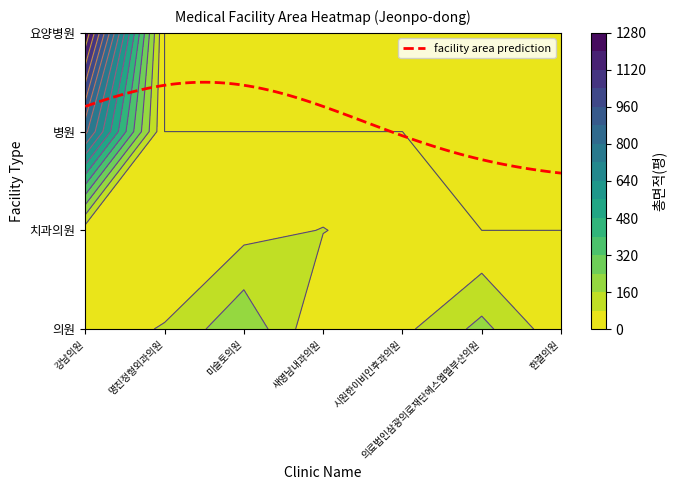

What is the spread (max minus min) of values at 미슬토의원?

230.5